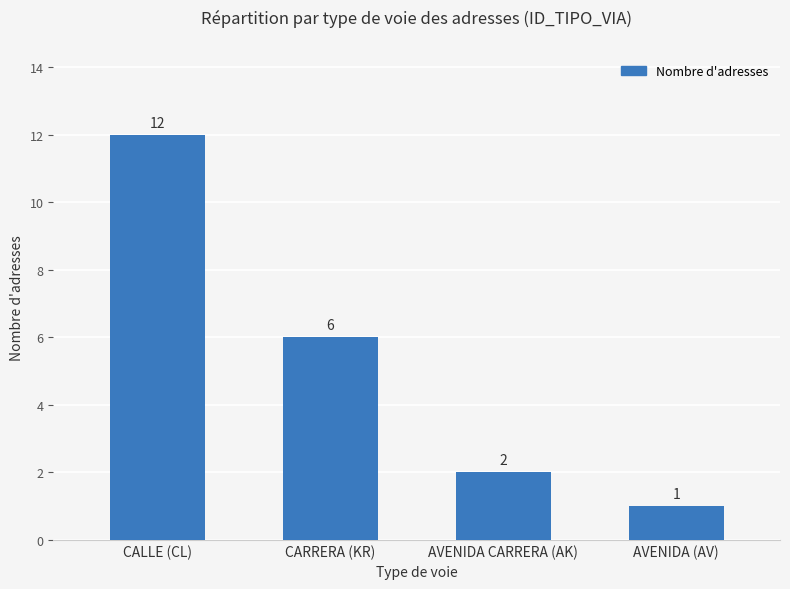

How many categories are shown in the chart?

4